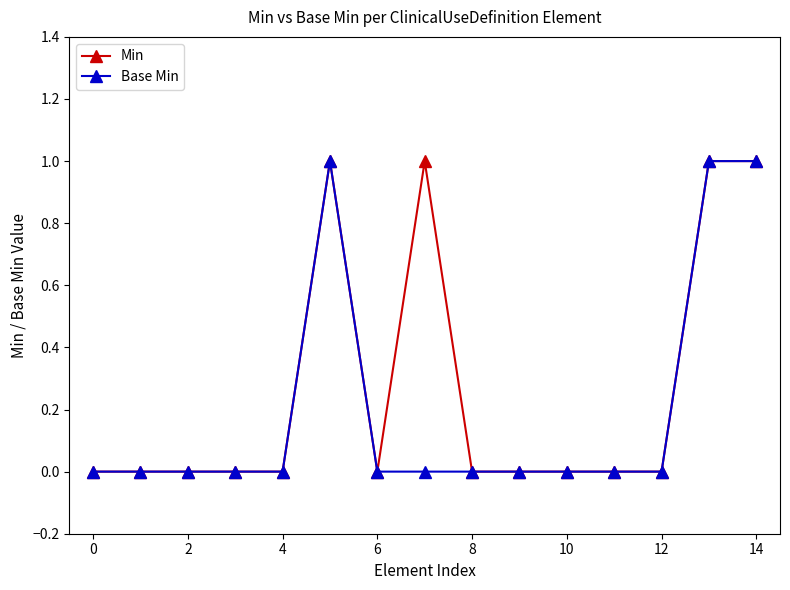

True or false: Min has more than 1 points higher than both neighbors.

True